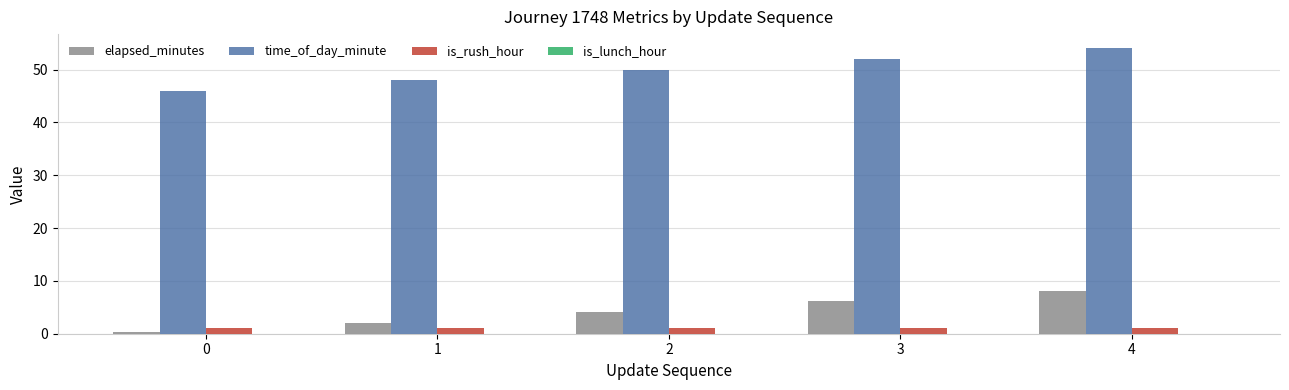

How many values in the elapsed_minutes series exceed 4?

3